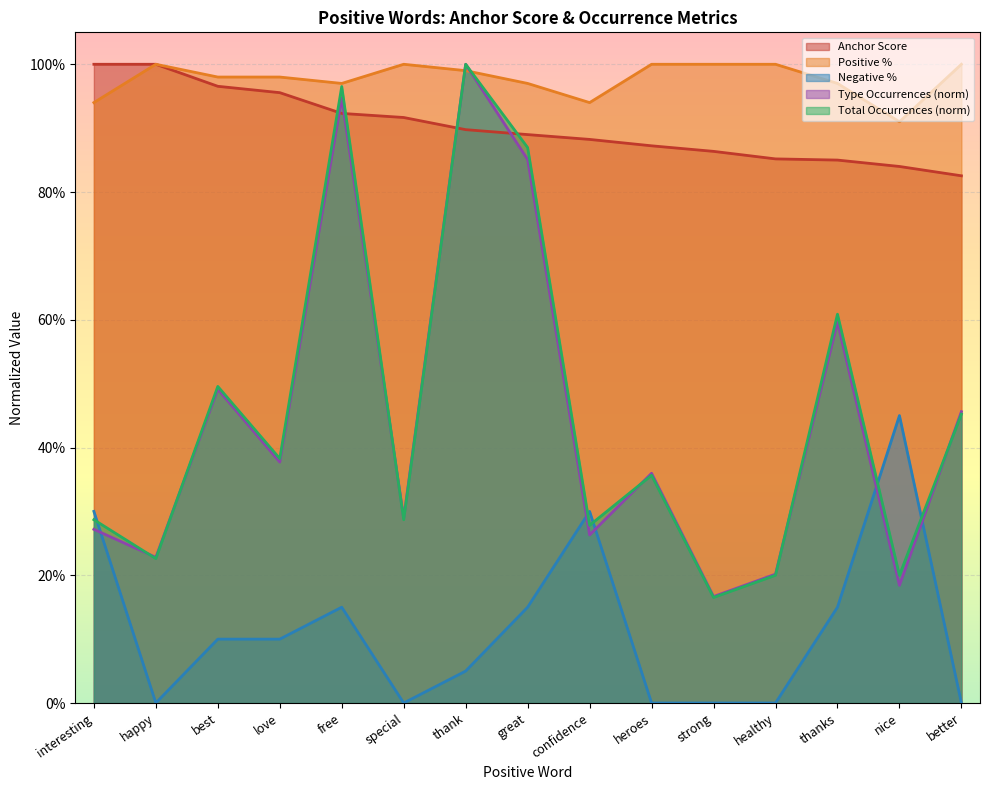

What is the difference between the second highest and second lowest values in the anchor score series?

0.2